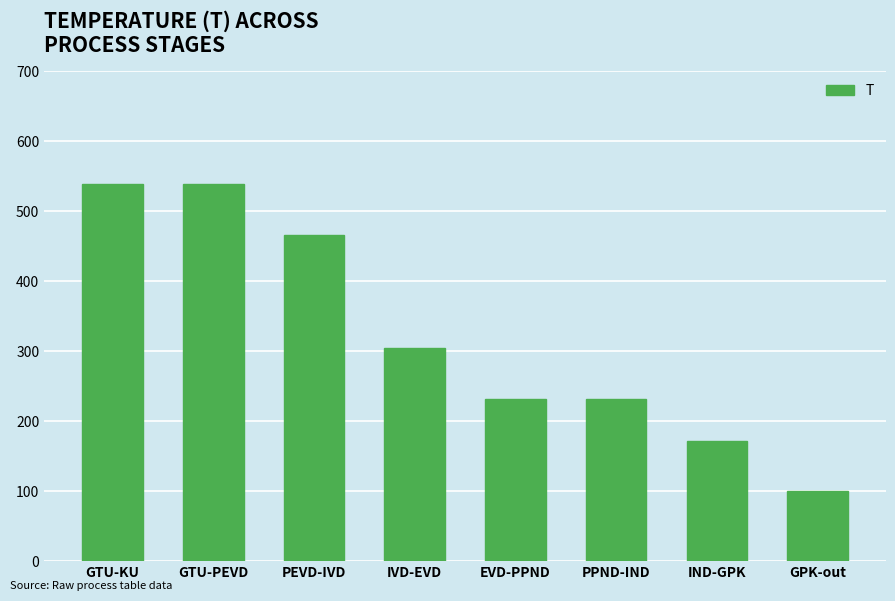

Does the chart contain stacked bars?

No